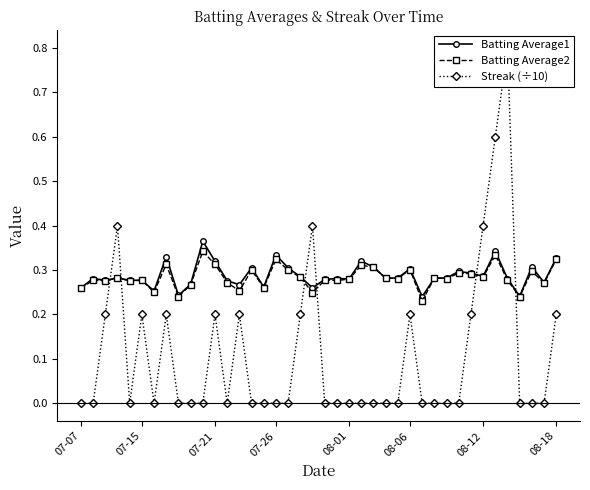

Is it true that Batting Average2 equals 0.4 at 23?

False